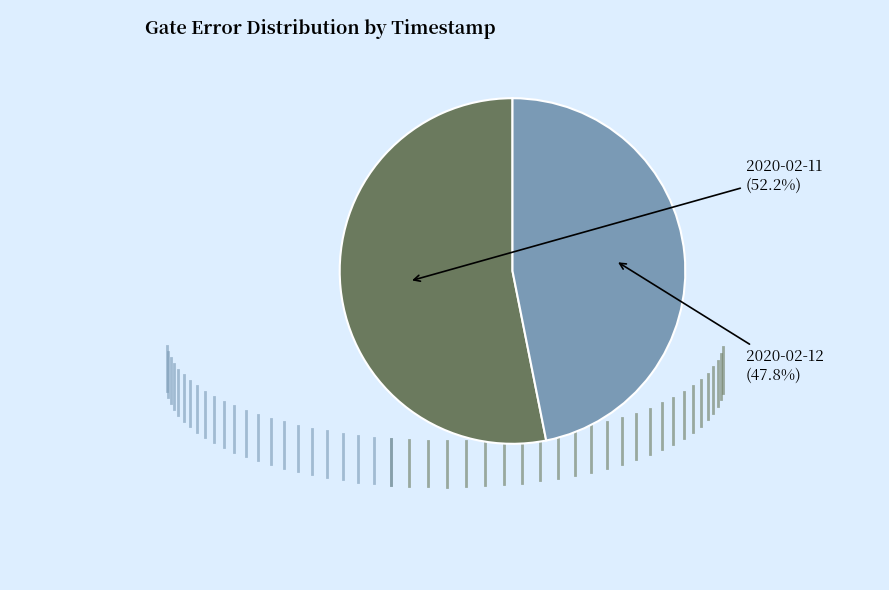

How many slices are in this pie chart?

2